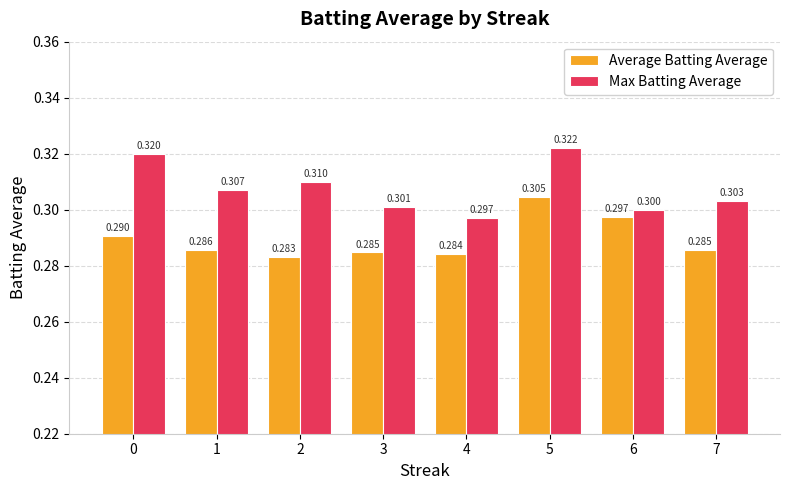

At which category is the sum across all series the highest?

5